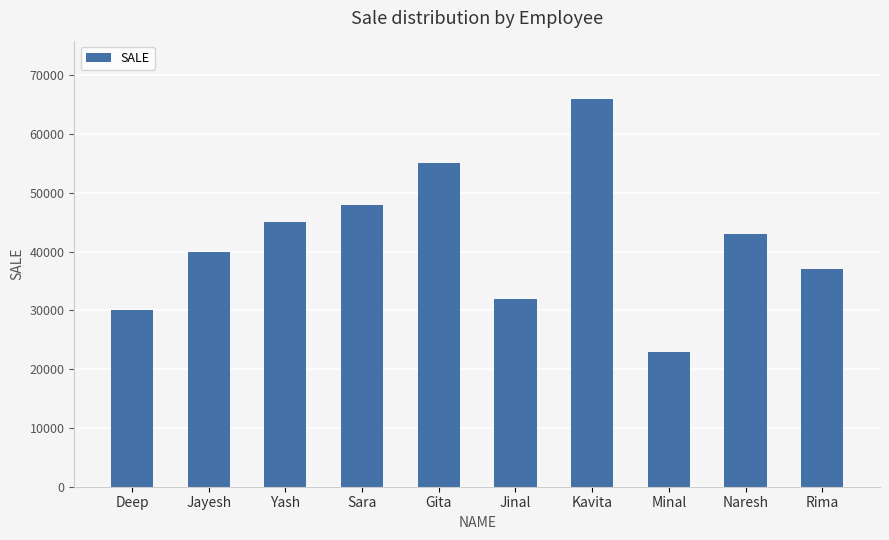

Are the bars grouped side by side (vs. stacked)?

No